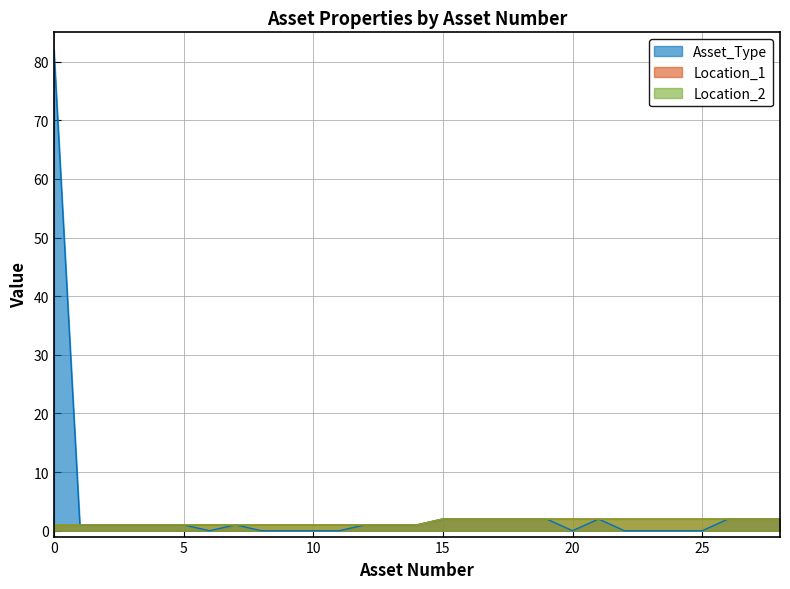

True or false: Location_1 and Location_2 intersect in this chart.

False